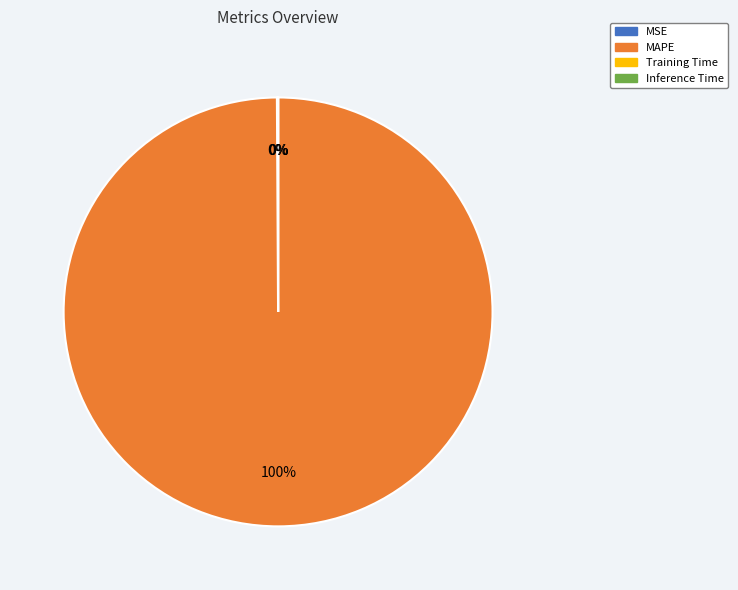

Which category accounts for the majority?

MAPE